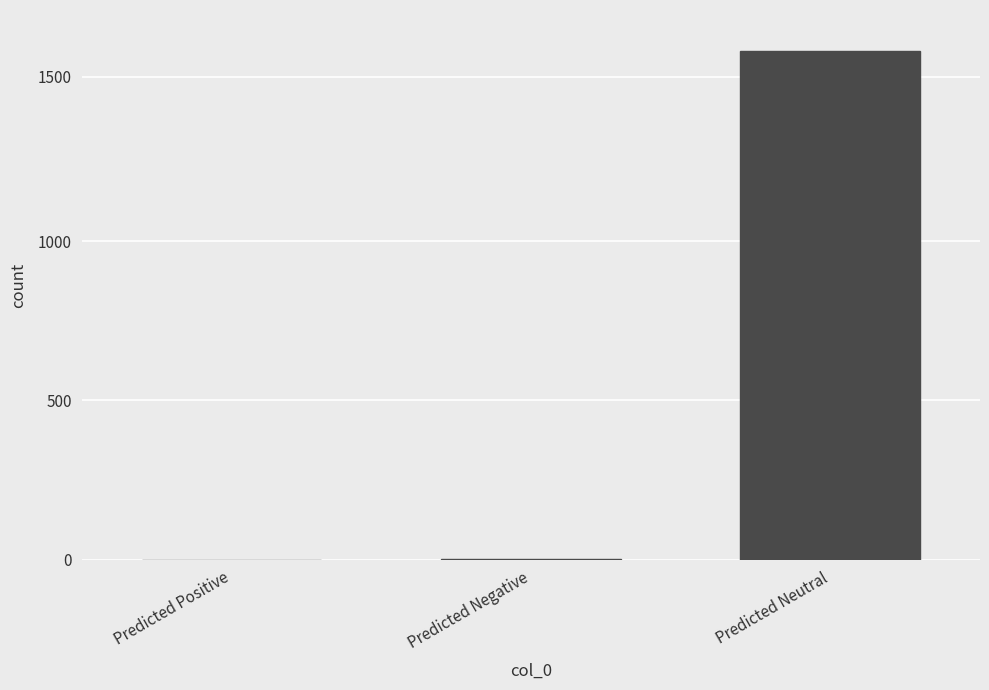

How many series are shown in this chart?

1